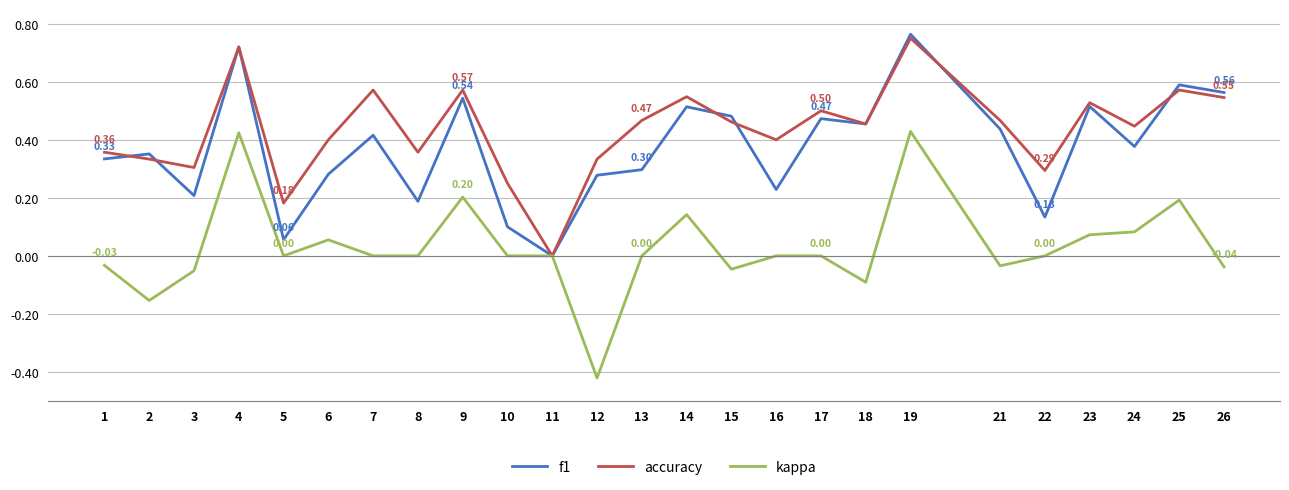

At which category does the chart reach its peak across all series?

19